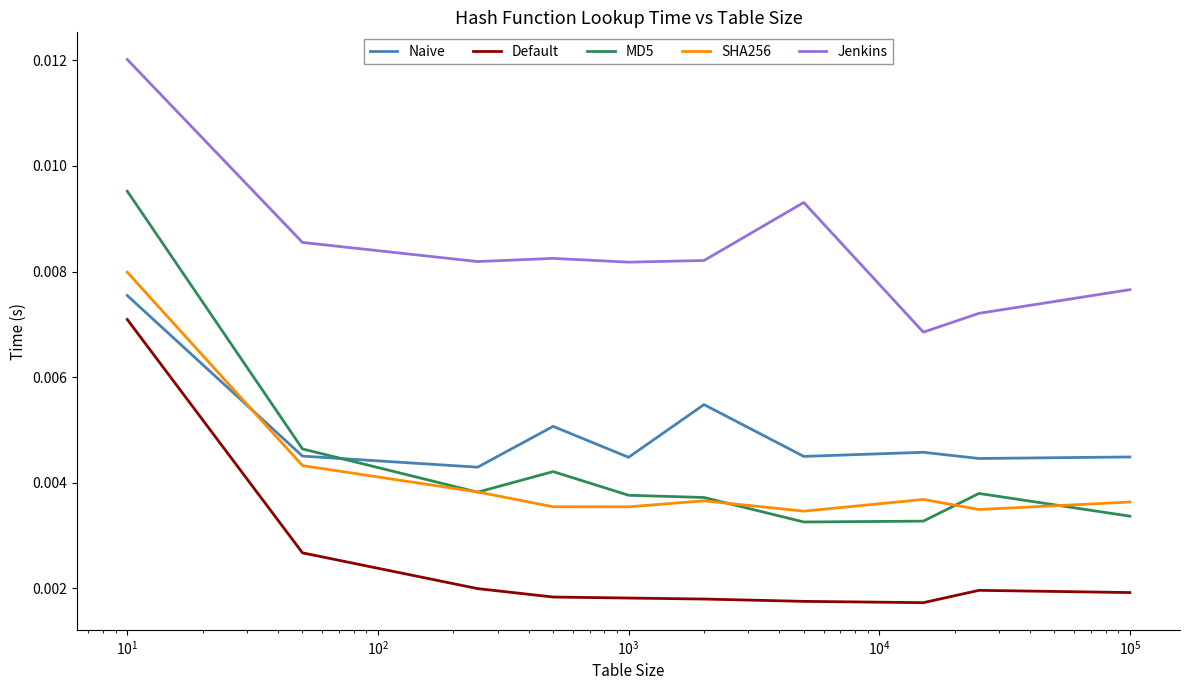

Which series has the largest total across all categories?

Jenkins